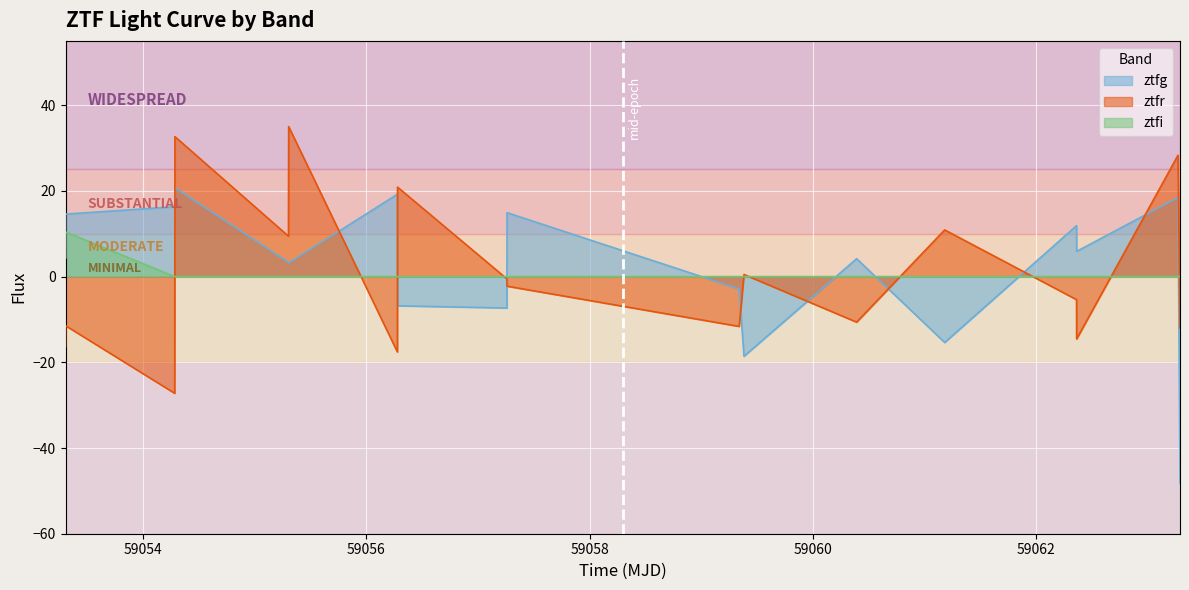

Rank the series by their maximum value, from lowest to highest.

ztfi, ztfg, ztfr